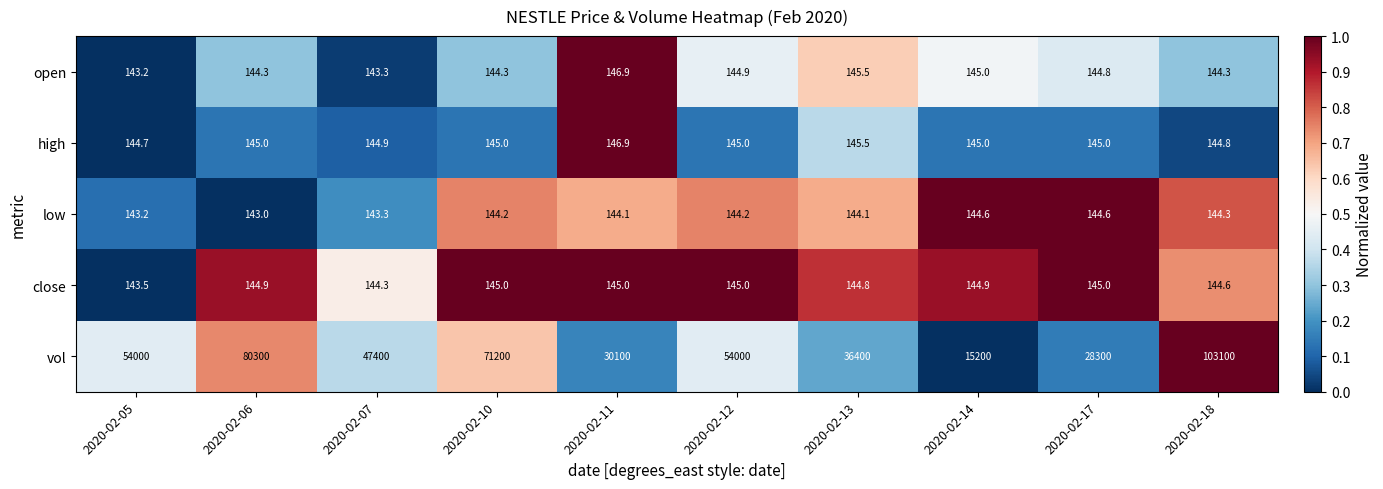

What is the difference between the second highest and second lowest values in the high series?

0.7